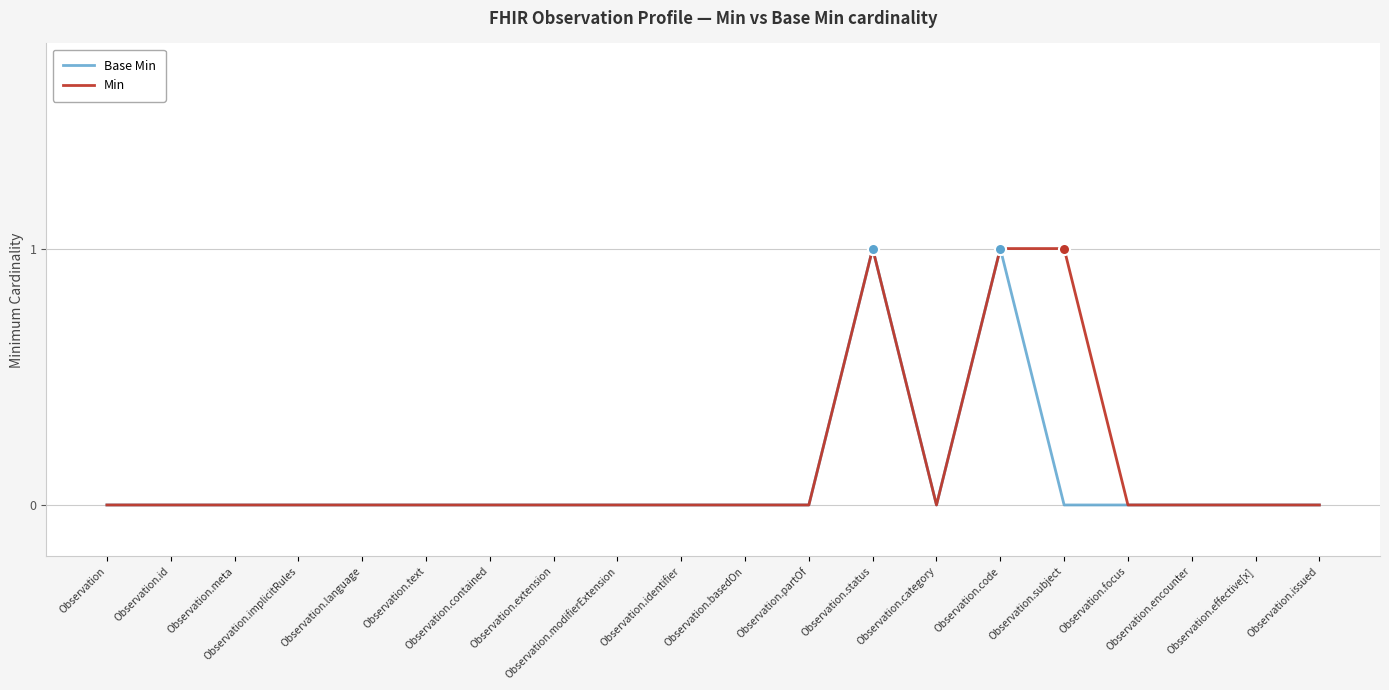

Reading left to right, what are all the values shown in this chart?

Base Min: 0	0	0	0	0	0	0	0	0	0	0	0	1	0	1	0	0	0	0	0
Min: 0	0	0	0	0	0	0	0	0	0	0	0	1	0	1	1	0	0	0	0